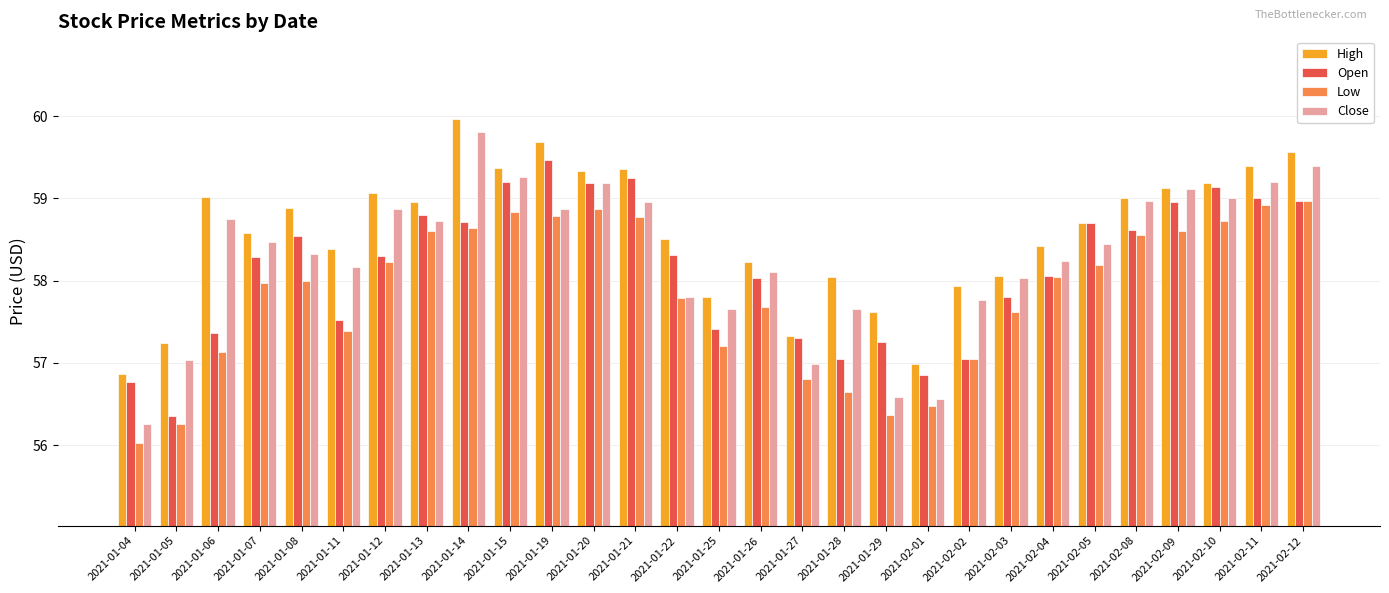

How many data points in Low are above 57?

23